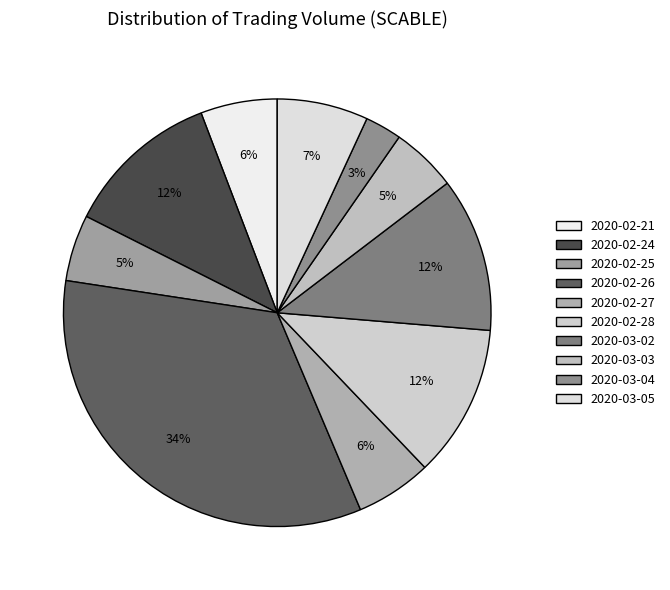

Is there a majority slice in this chart?

No